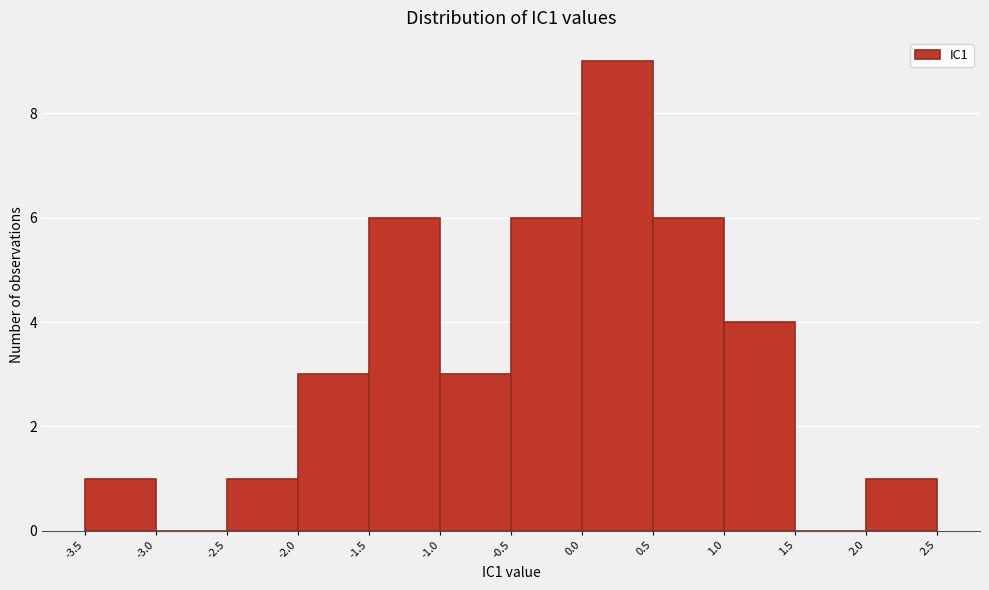

Reading left to right, list every bar in this chart as the range it spans on the x-axis followed by its height. The values are not printed on the chart, so give them approximately, as read against the axis.

-3.5 to -3.0: 1
-3.0 to -2.5: 0
-2.5 to -2.0: 1
-2.0 to -1.5: 3
-1.5 to -1.0: 6
-1.0 to -0.5: 3
-0.5 to 0.0: 6
0.0 to 0.5: 9
0.5 to 1.0: 6
1.0 to 1.5: 4
1.5 to 2.0: 0
2.0 to 2.5: 1